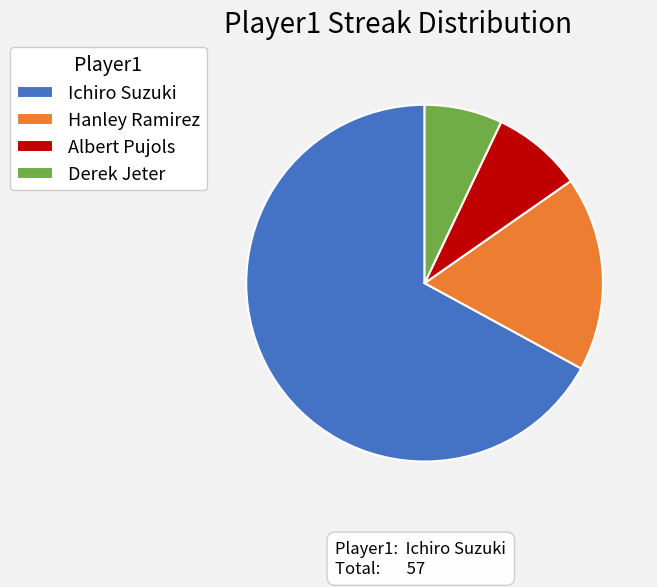

Which category accounts for the majority?

Ichiro Suzuki